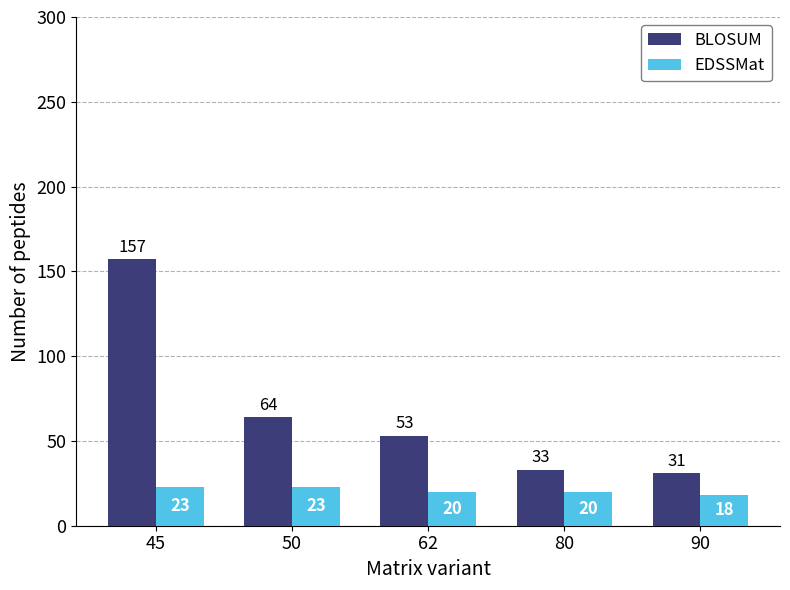

Reading left to right, extract all data points from this chart.

BLOSUM: 157	64	53	33	31
EDSSMat: 23	23	20	20	18